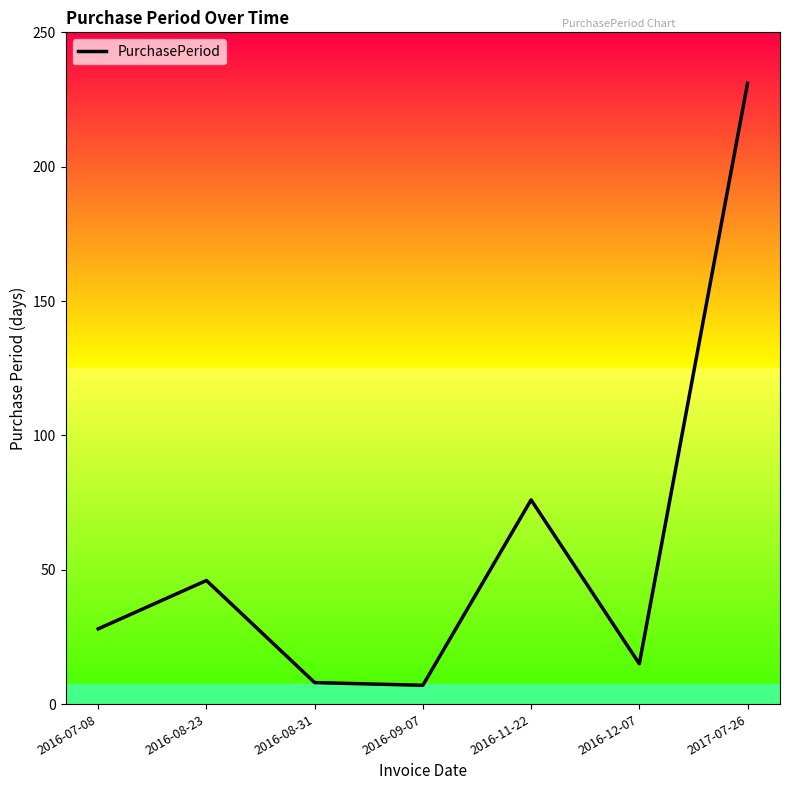

Reading left to right, extract all data points from this chart.

28	46	8	7	76	15	231